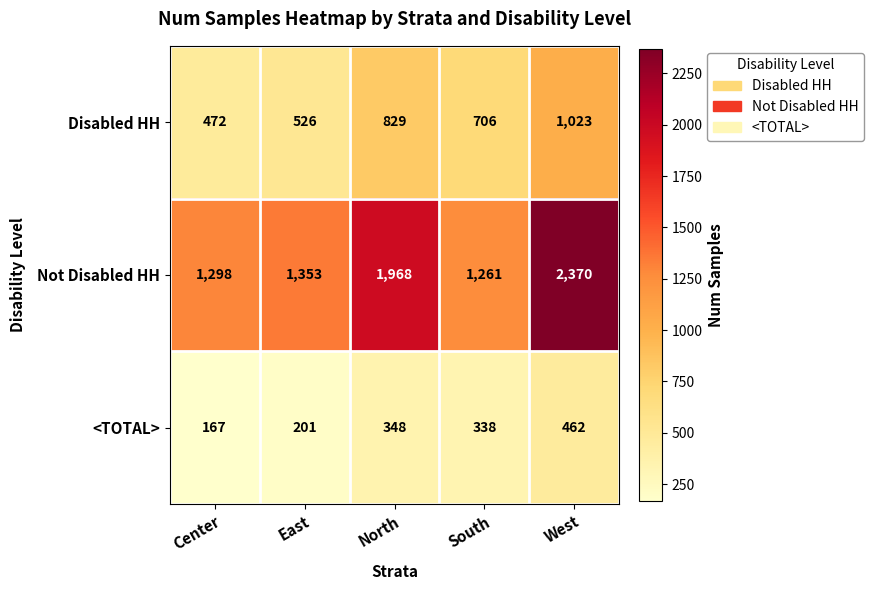

Between East and West, which series saw the biggest shift?

Not Disabled HH